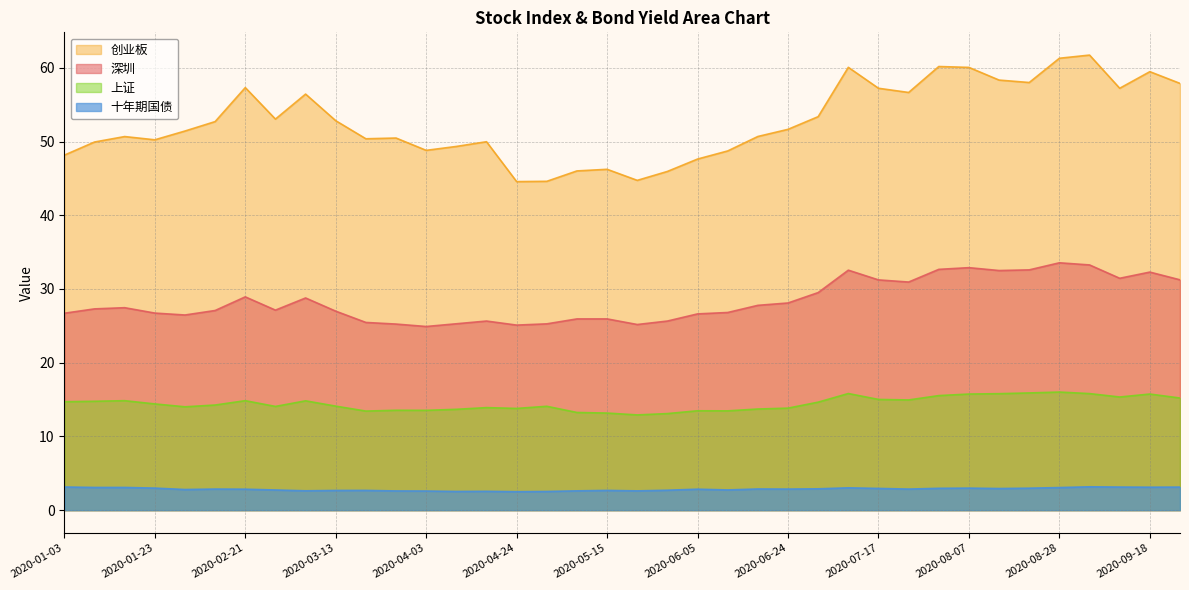

How many lines are shown in the chart?

4